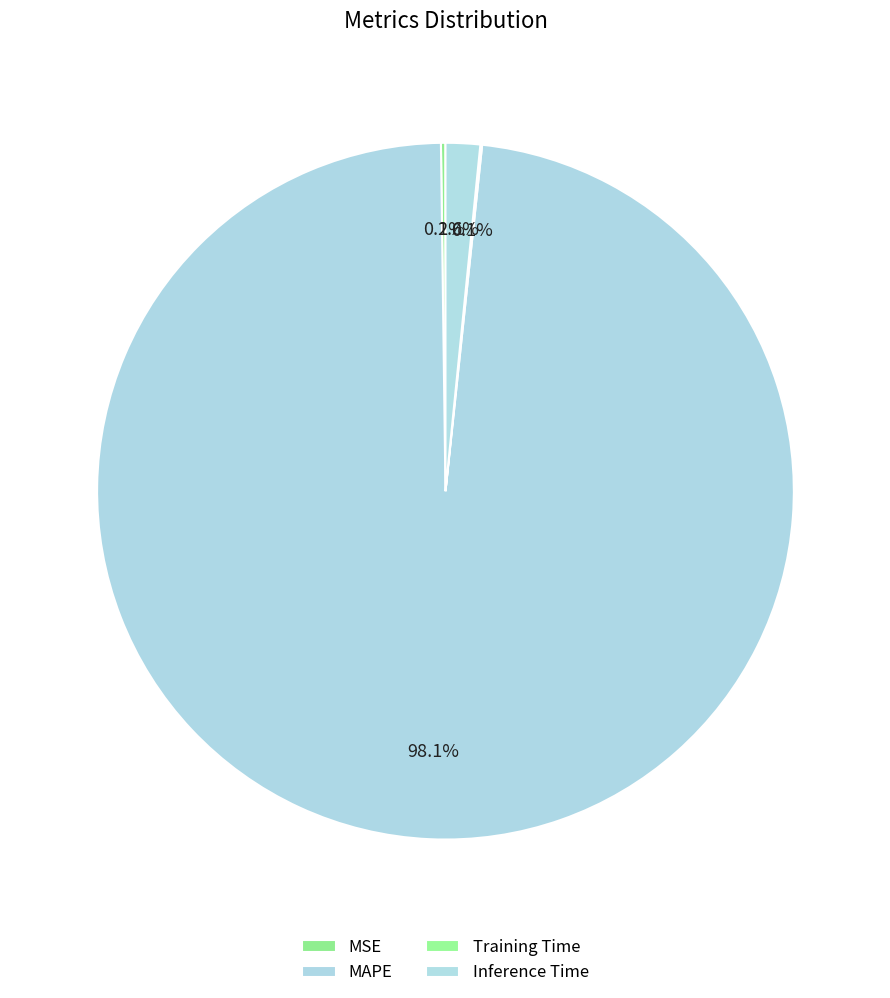

Is it true that Inference Time is 1% of the pie?

False